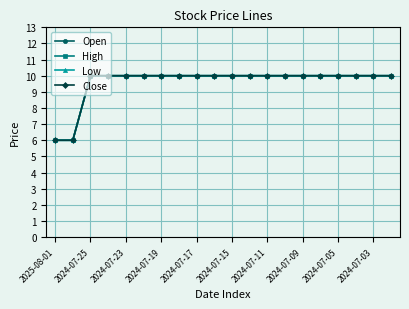

Reading left to right, transcribe all the data shown in this chart.

Open: 6	6	10	10	10	10	10	10	10	10	10	10	10	10	10	10	10	10	10	10
High: 6	6	10	10	10	10	10	10	10	10	10	10	10	10	10	10	10	10	10	10
Low: 6	6	10	10	10	10	10	10	10	10	10	10	10	10	10	10	10	10	10	10
Close: 6	6	10	10	10	10	10	10	10	10	10	10	10	10	10	10	10	10	10	10